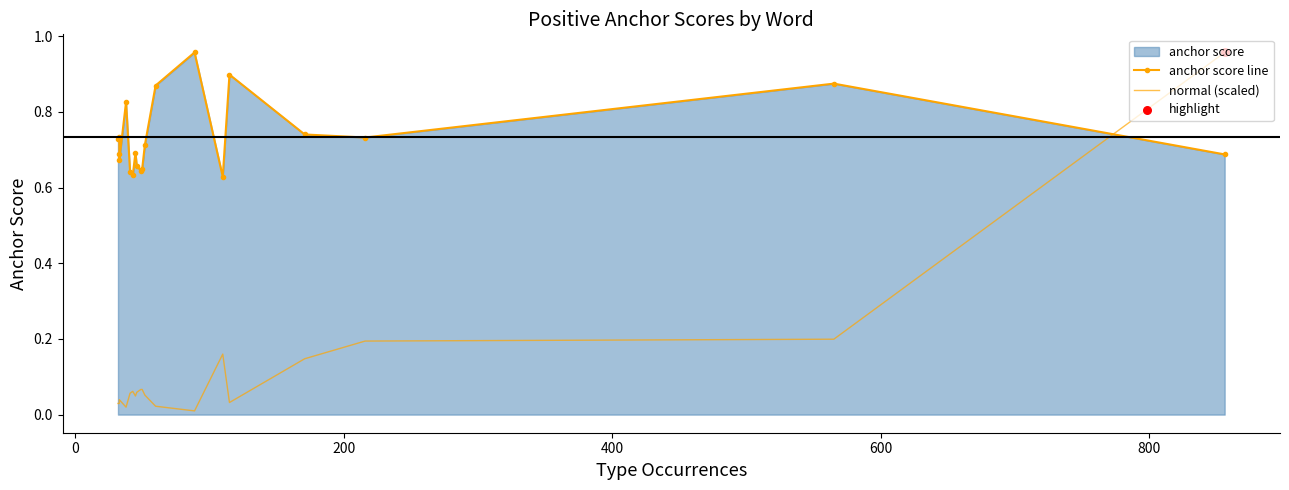

What are all the series names shown in the legend?

anchor score line, normal (scaled)